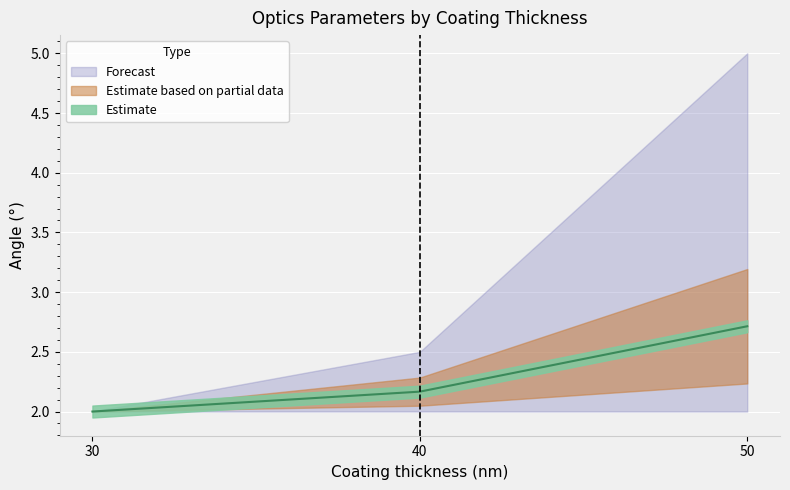

How many values exceed 2?

7